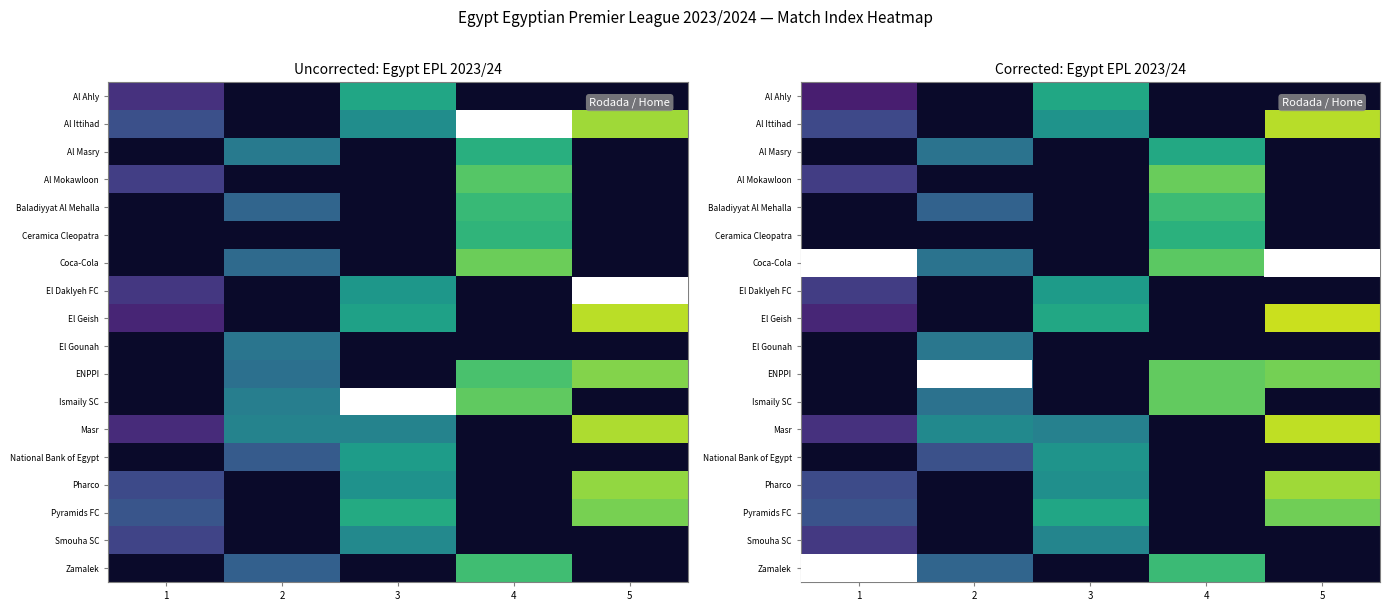

At how many categories does at least one series exceed 39?

1